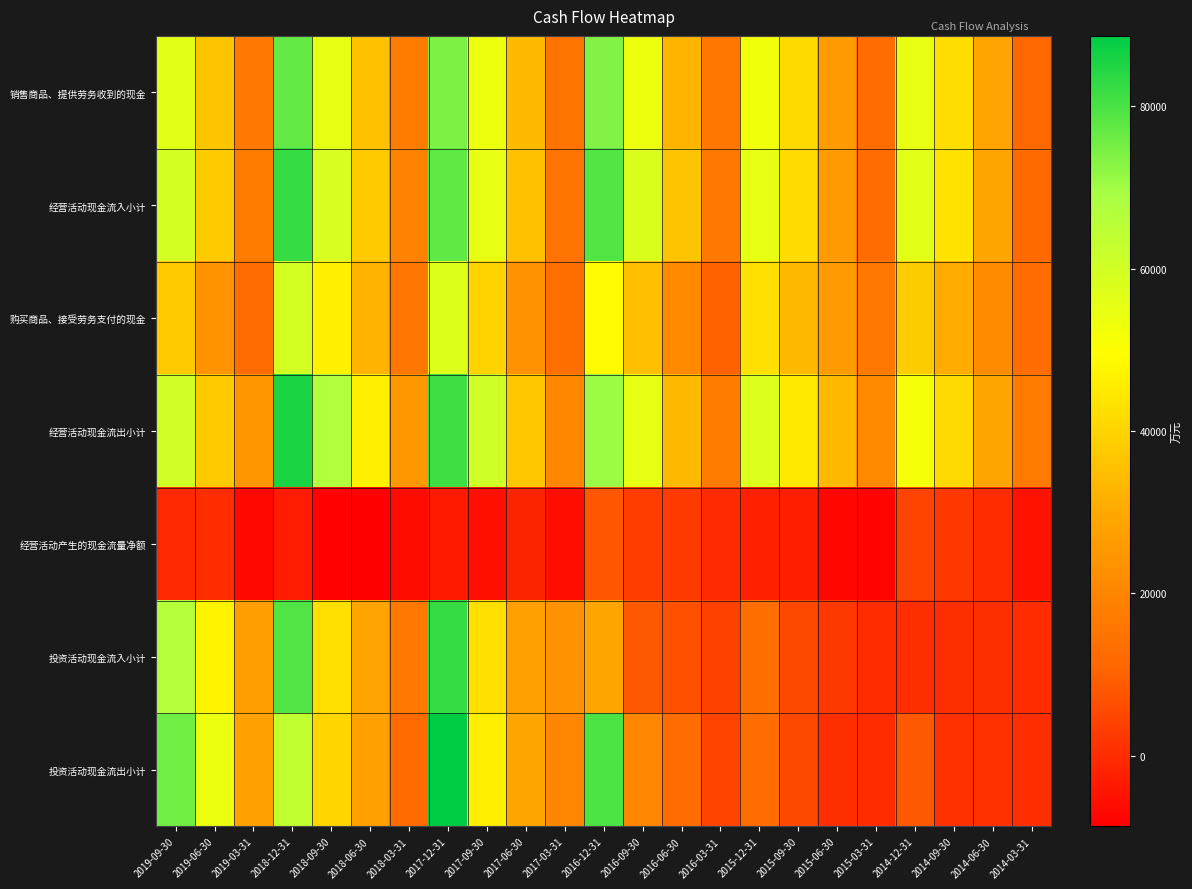

Which category has the lowest value across all series?

2018-06-30